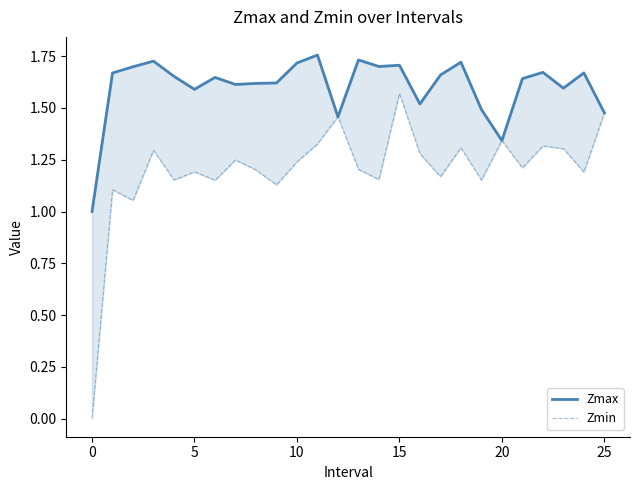

At 9, list the series in order from largest to smallest.

Zmax, Zmin